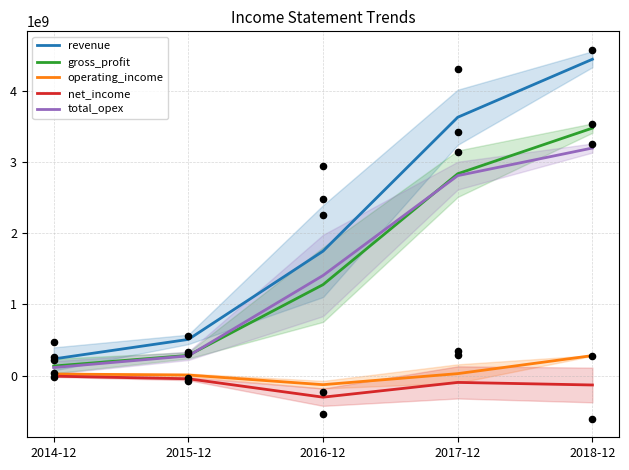

Which series has the widest spread of Y values?

revenue